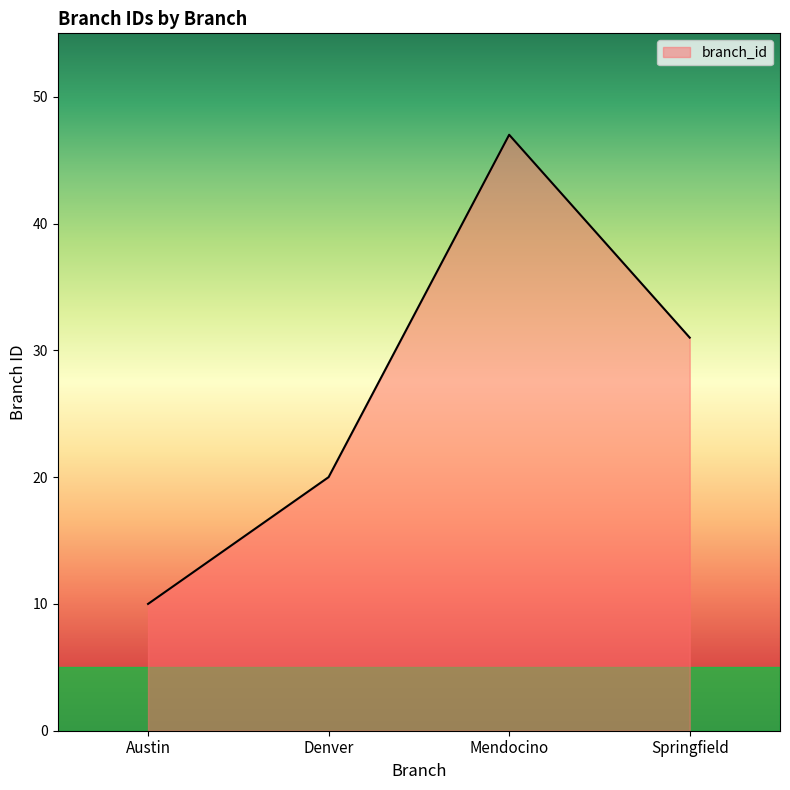

Reading left to right, list all the values displayed in this chart.

10	20	47	31